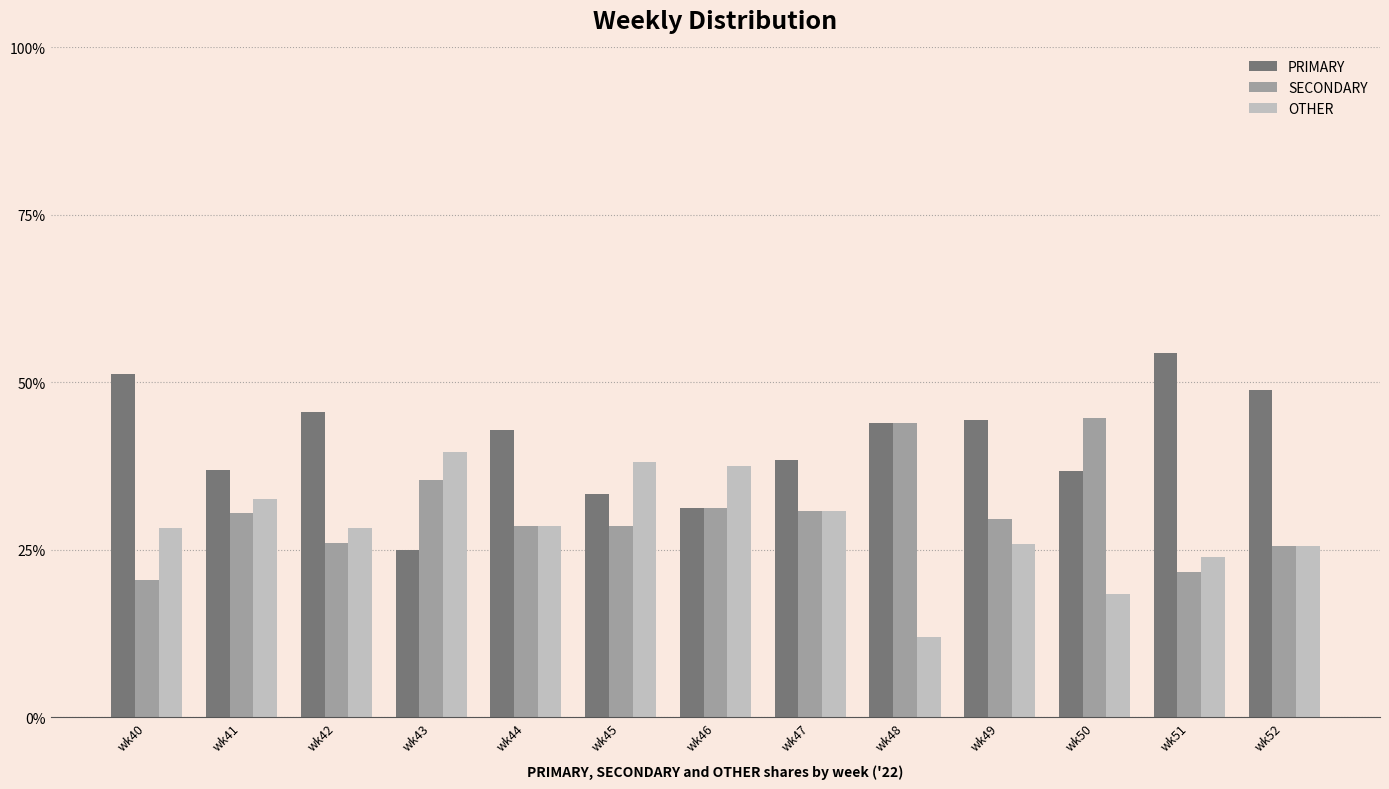

The PRIMARY series shows 17.8 at wk46. True or false?

False